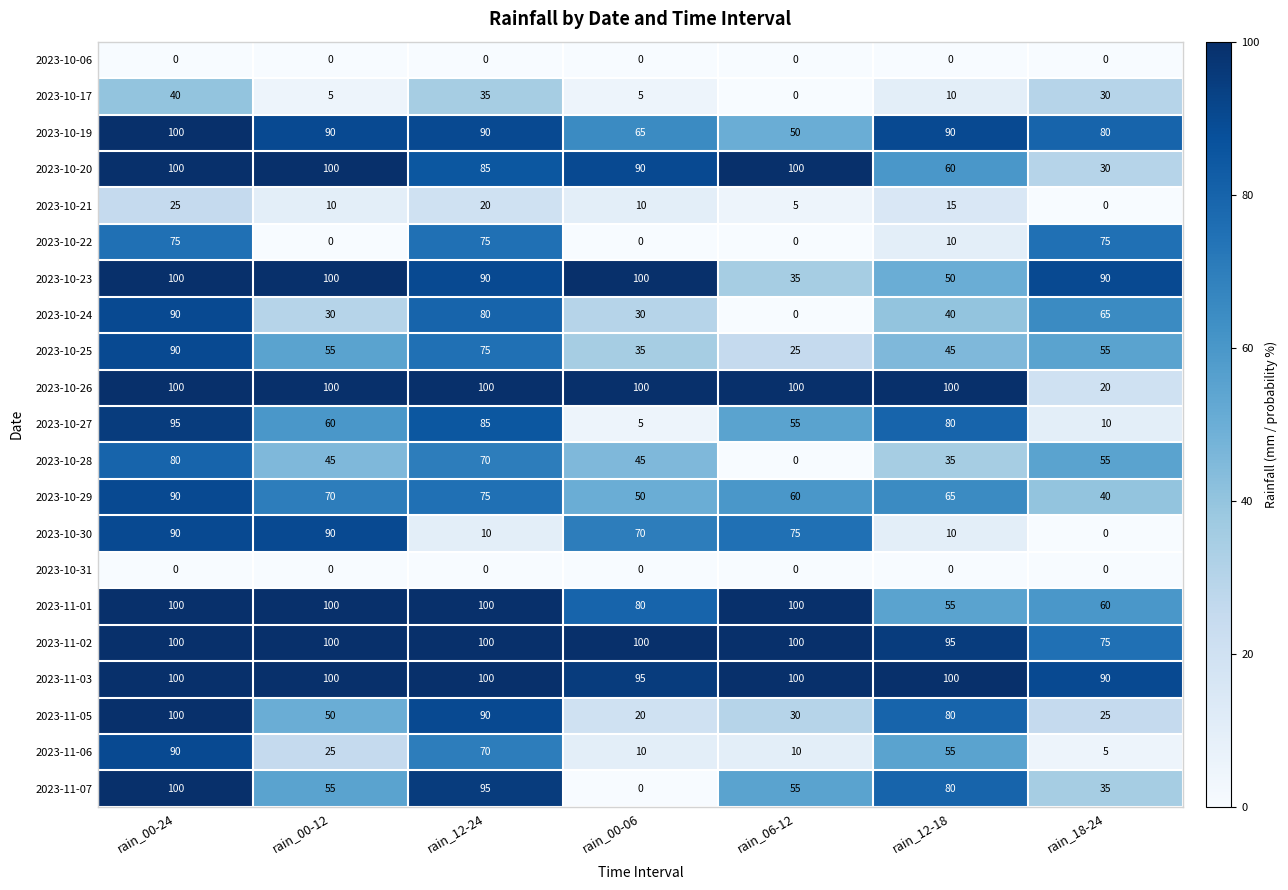

The 2023-10-24 series shows 63 at rain_06-12. True or false?

False